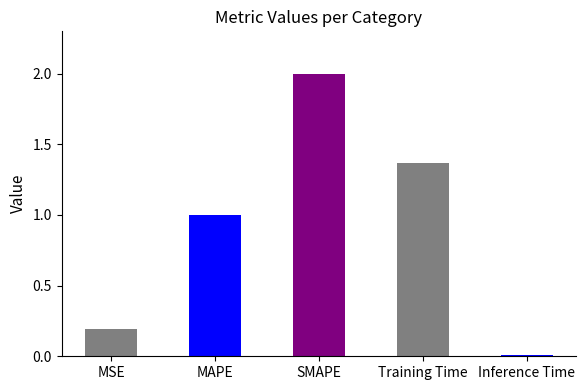

What is the label of the 4th bar from the left?

Training Time